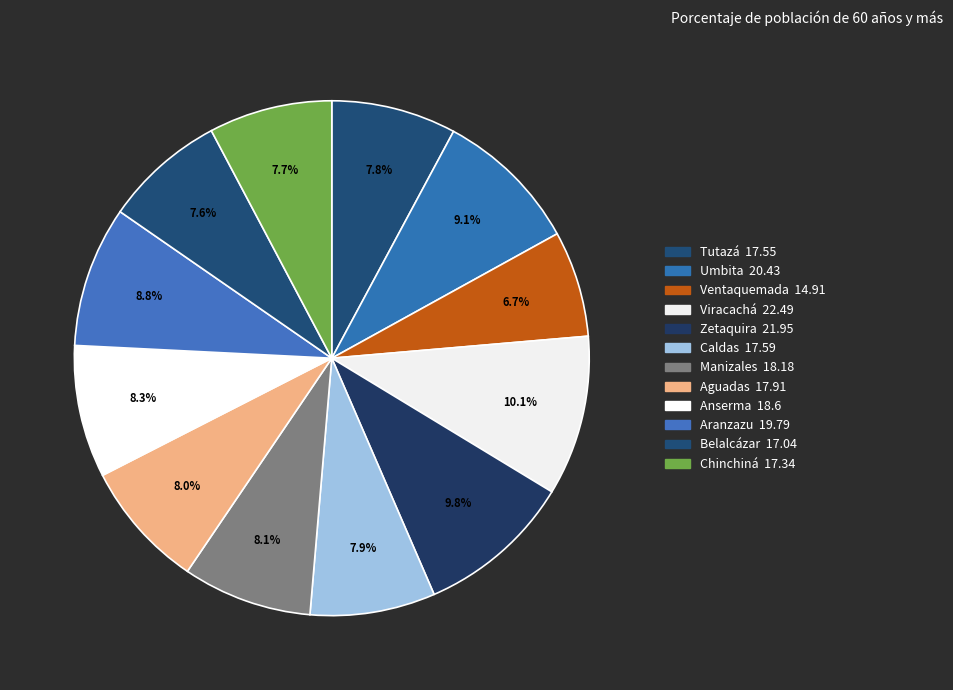

Rank the categories by value from highest to lowest.

Viracachá, Zetaquira, Umbita, Aranzazu, Anserma, Manizales, Aguadas, Caldas, Tutazá, Chinchiná, Belalcázar, Ventaquemada